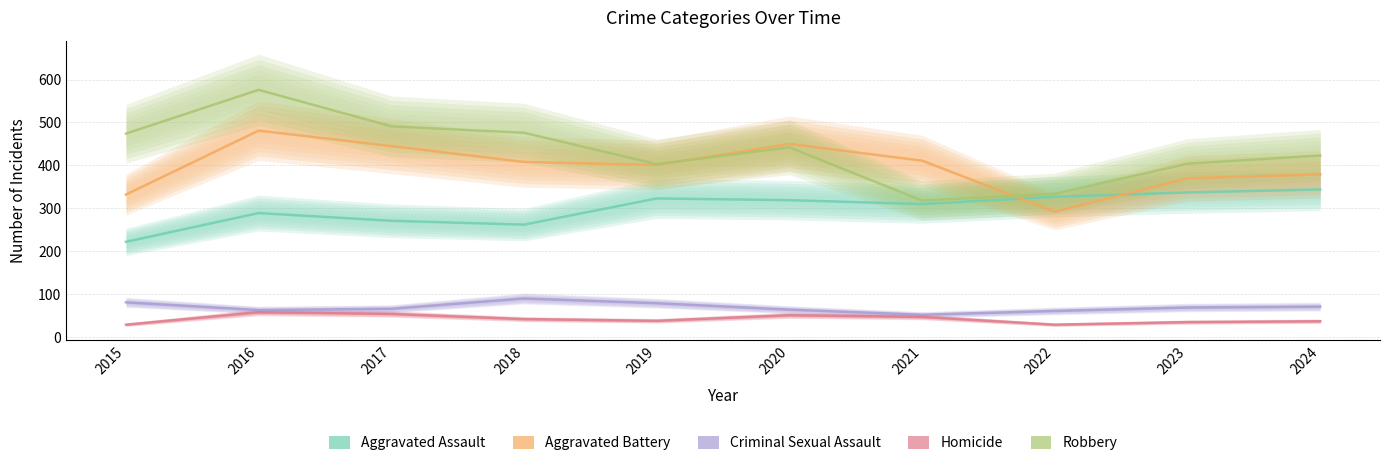

True or false: Robbery and Aggravated Assault intersect in this chart.

False